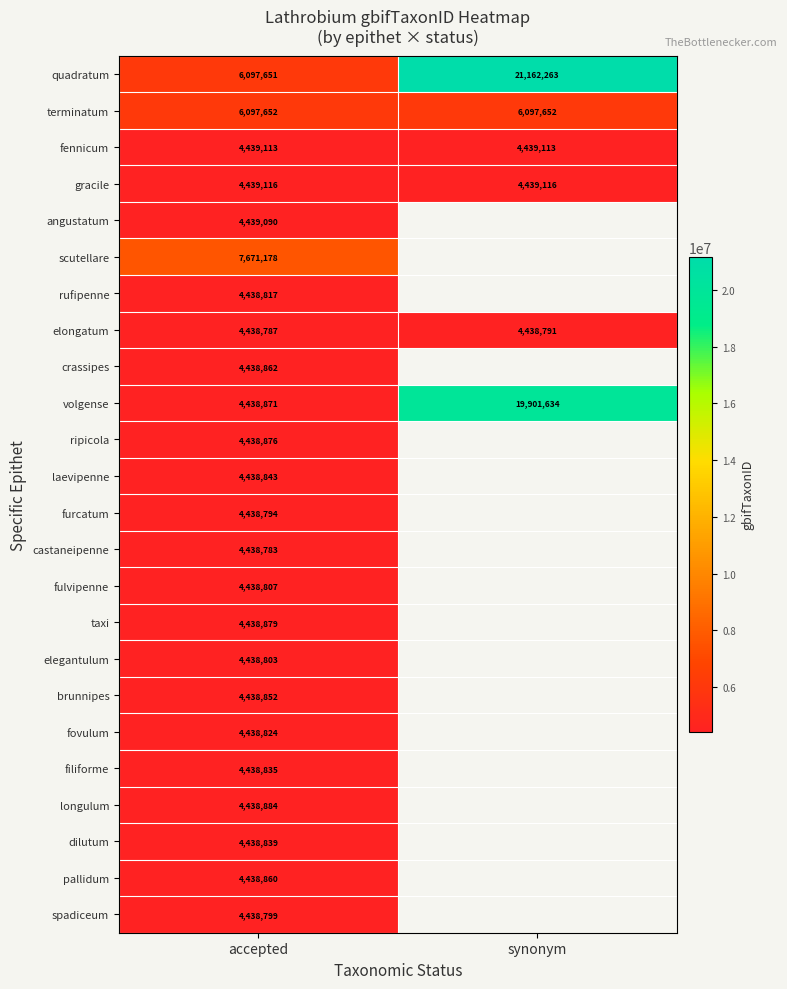

What is the difference between the highest and lowest values at accepted?

3232395